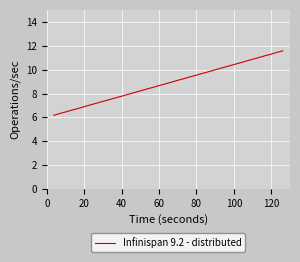

How many lines are shown in the chart?

1